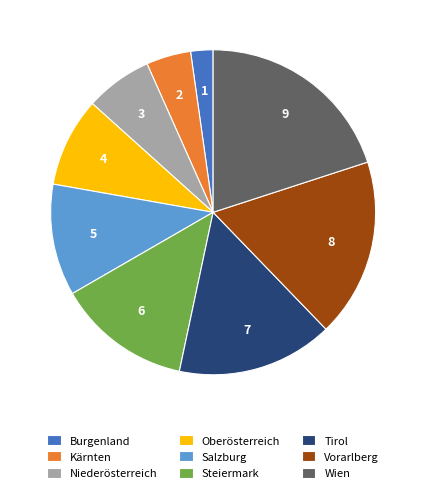

Is there any slice that represents more than half of the pie?

No